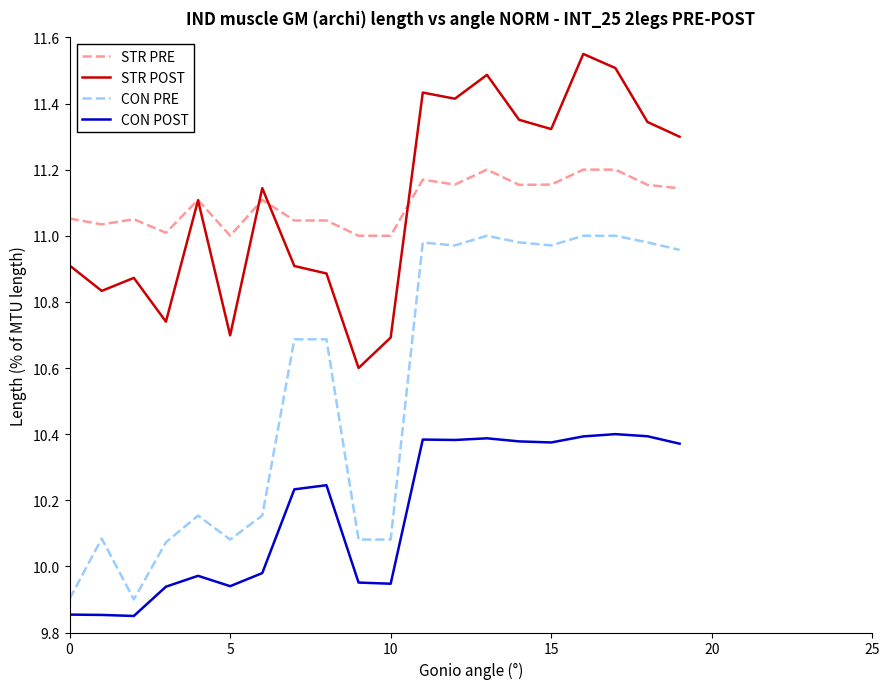

What is the difference between the maximum and second lowest values in the STR PRE series?

0.2